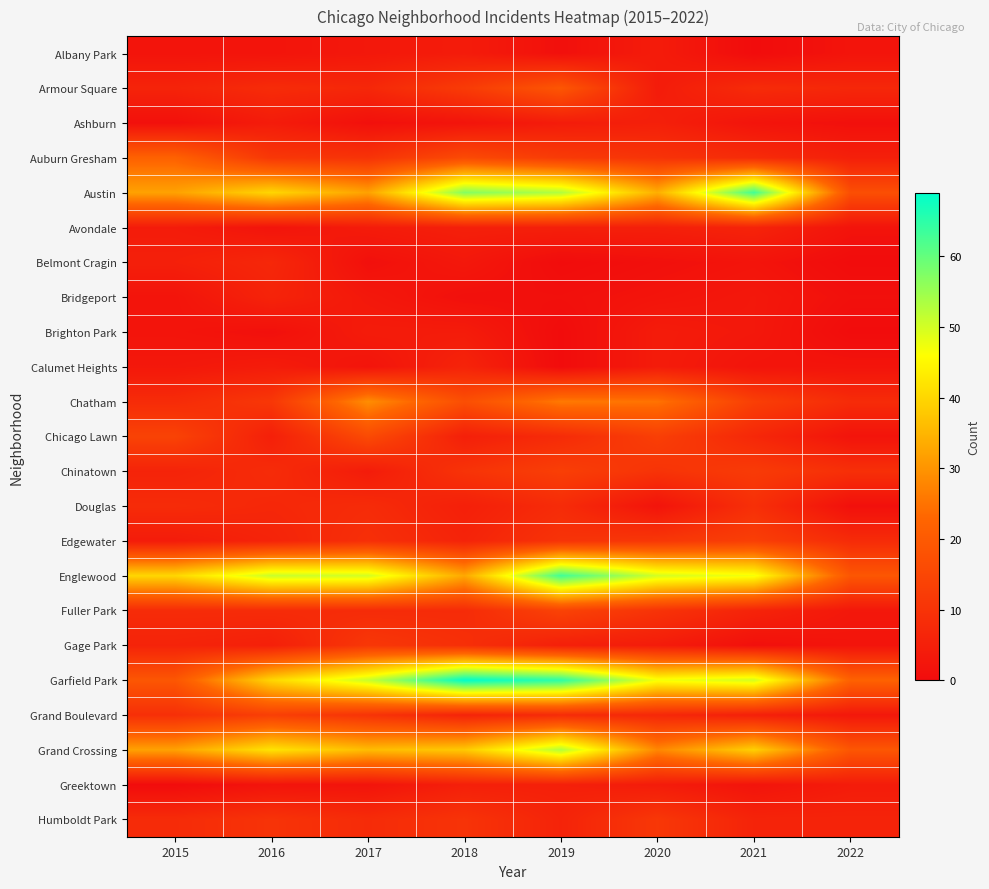

Rank the series at 2018 from highest to lowest value.

Garfield Park, Austin, Grand Crossing, Englewood, Chatham, Auburn Gresham, Armour Square, Chinatown, Humboldt Park, Gage Park, Fuller Park, Calumet Heights, Edgewater, Grand Boulevard, Avondale, Chicago Lawn, Douglas, Greektown, Albany Park, Brighton Park, Belmont Cragin, Ashburn, Bridgeport